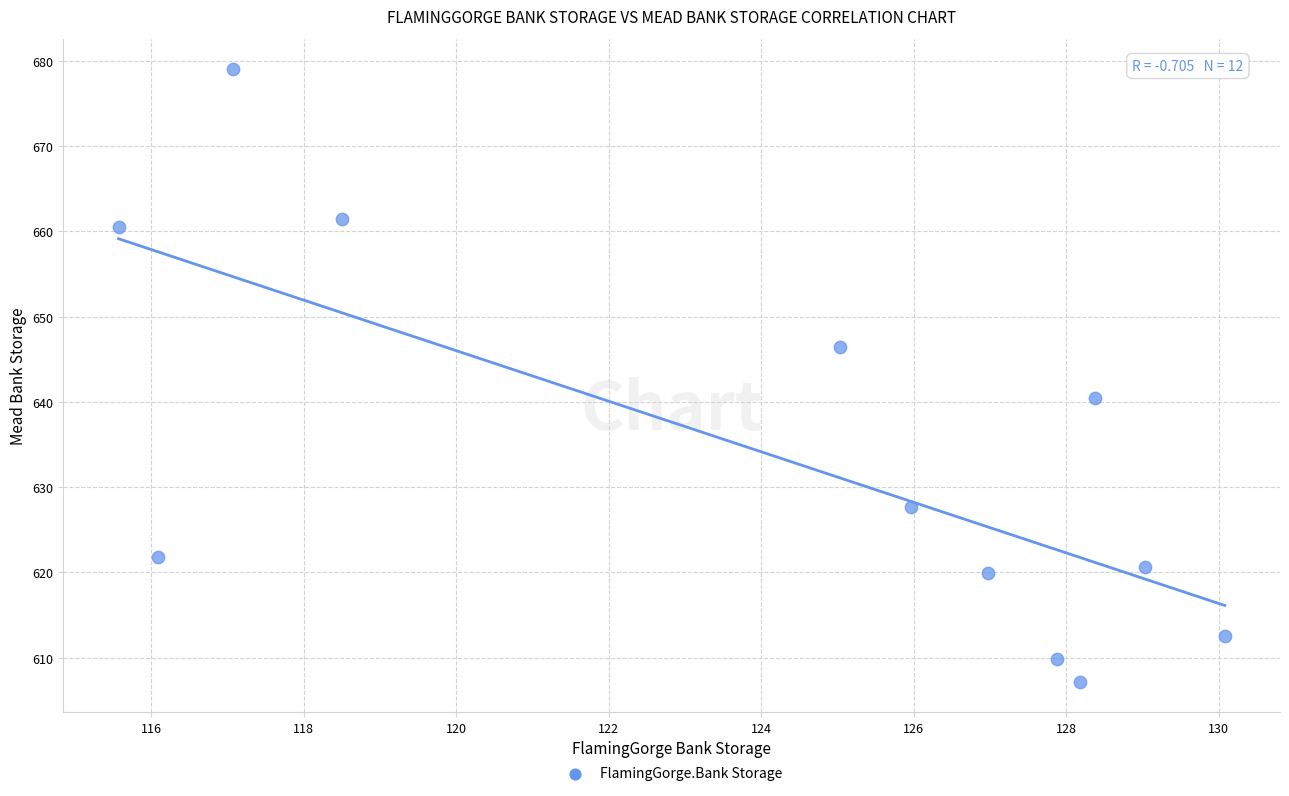

What Y value in the scatter plot is closest to 643?

640.4